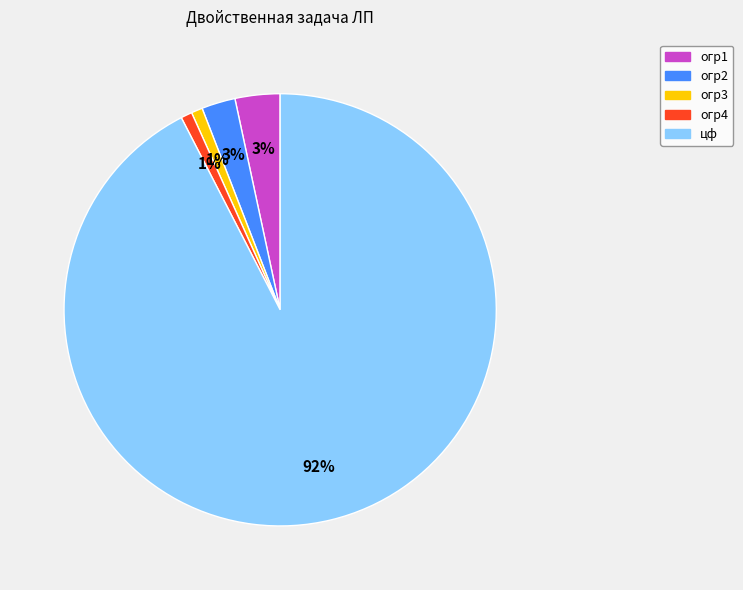

Is there any slice that represents more than half of the pie?

Yes